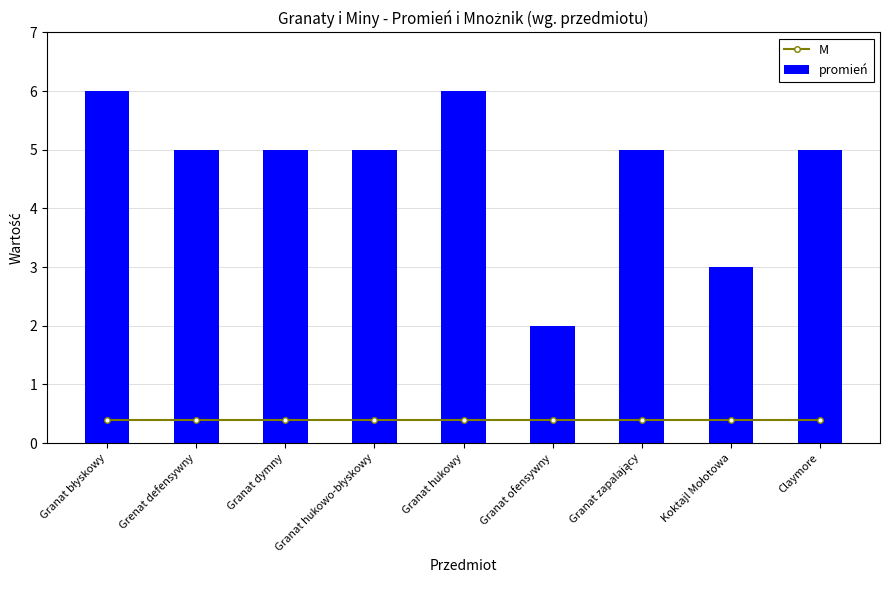

Which category has the lowest value in the M series?

Granat błyskowy